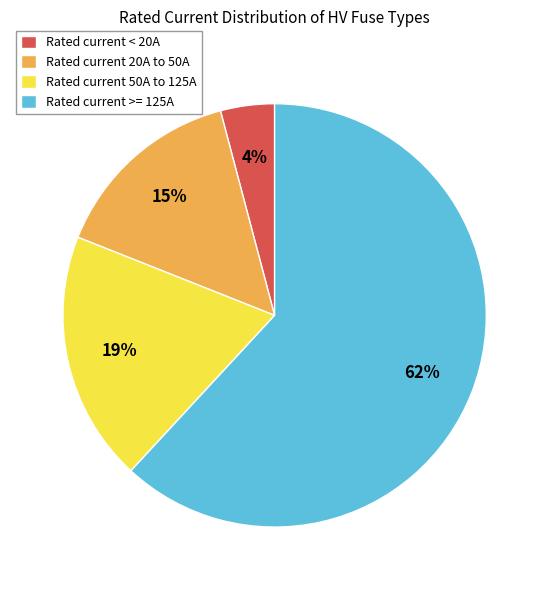

To the nearest percent, what portion does Rated current 20A to 50A represent?

15%